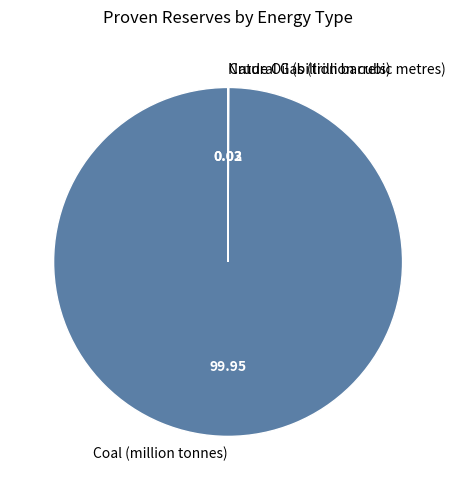

Is it true that Coal (million tonnes) is 86% of the pie?

False